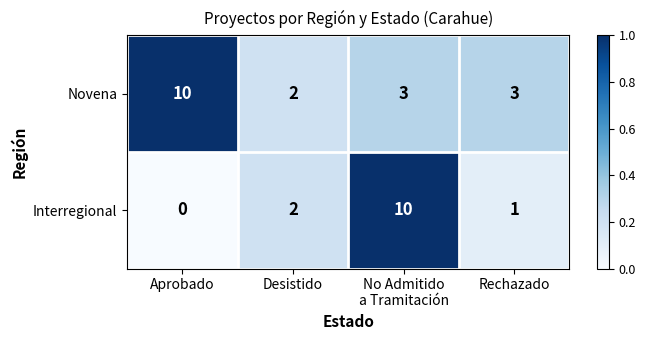

What value does the Novena series have at Aprobado?

10